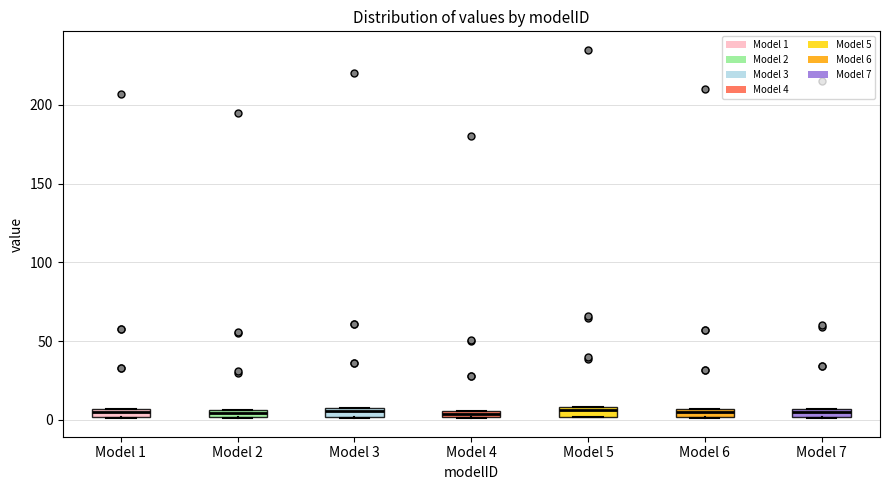

Where is the upper edge of the box for Model 5 on the y-axis? The values are not printed on the chart, so give them approximately, as read against the axis.

10